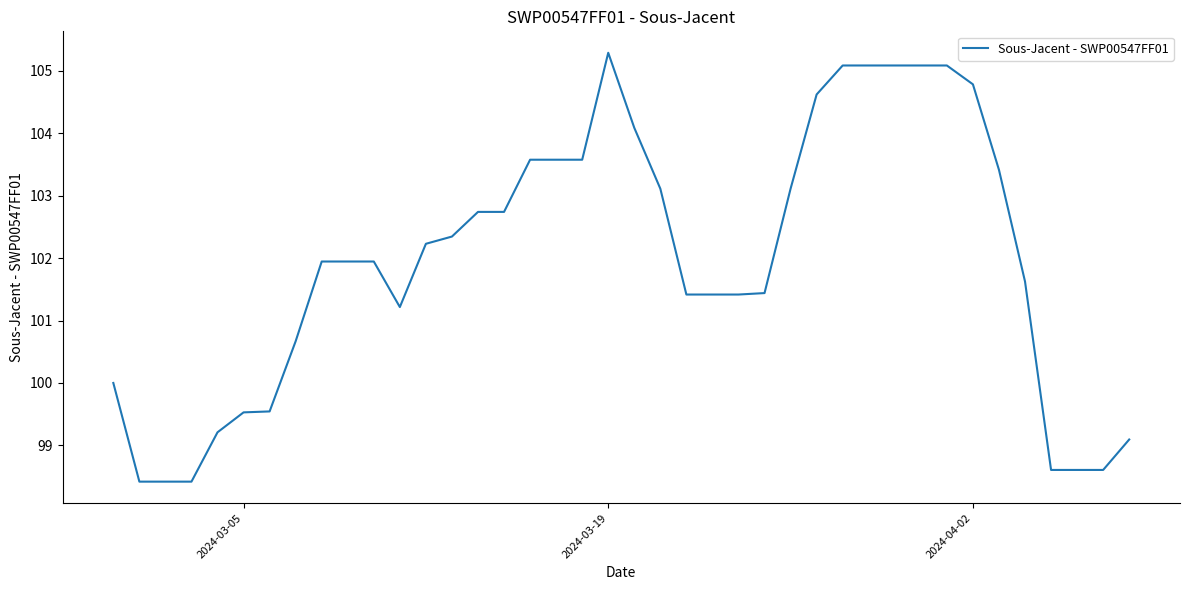

What is the difference between the maximum and minimum values?

6.9